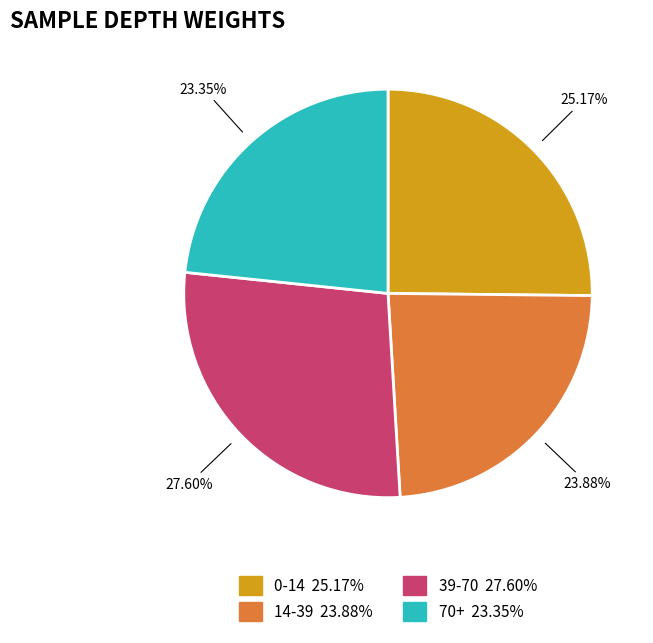

How many segments does this pie chart have?

4